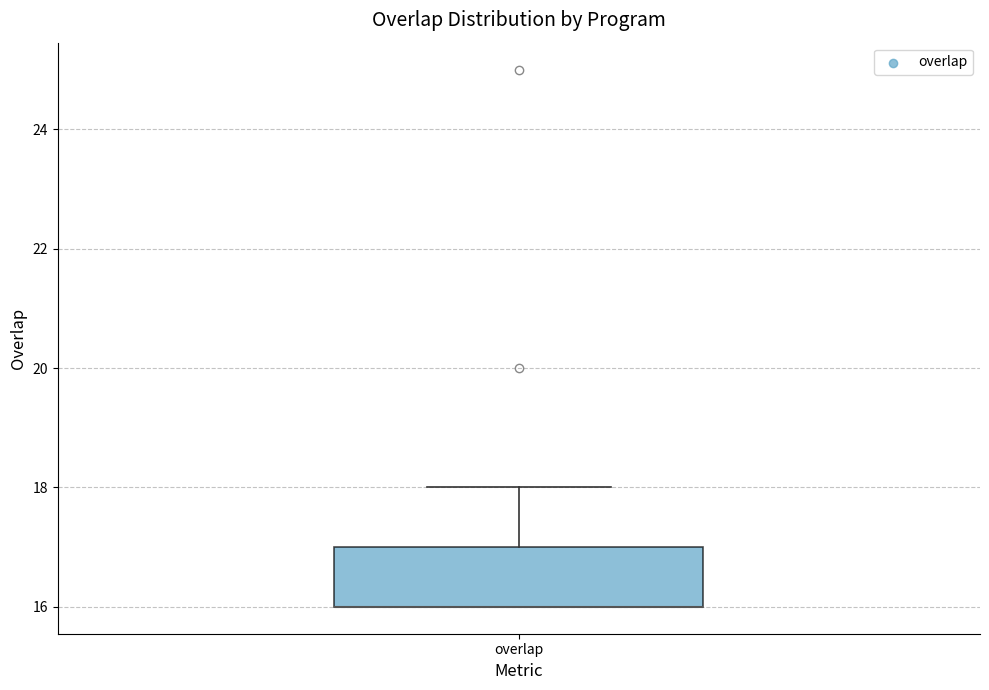

Read this box plot against the y-axis: the position of the median line, the range covered by the box, and the ends of both whiskers. The values are not printed on the chart, so give them approximately, as read against the axis.

median 16 (drawn on the box's lower edge), box 16 to 17, whiskers 16 to 18